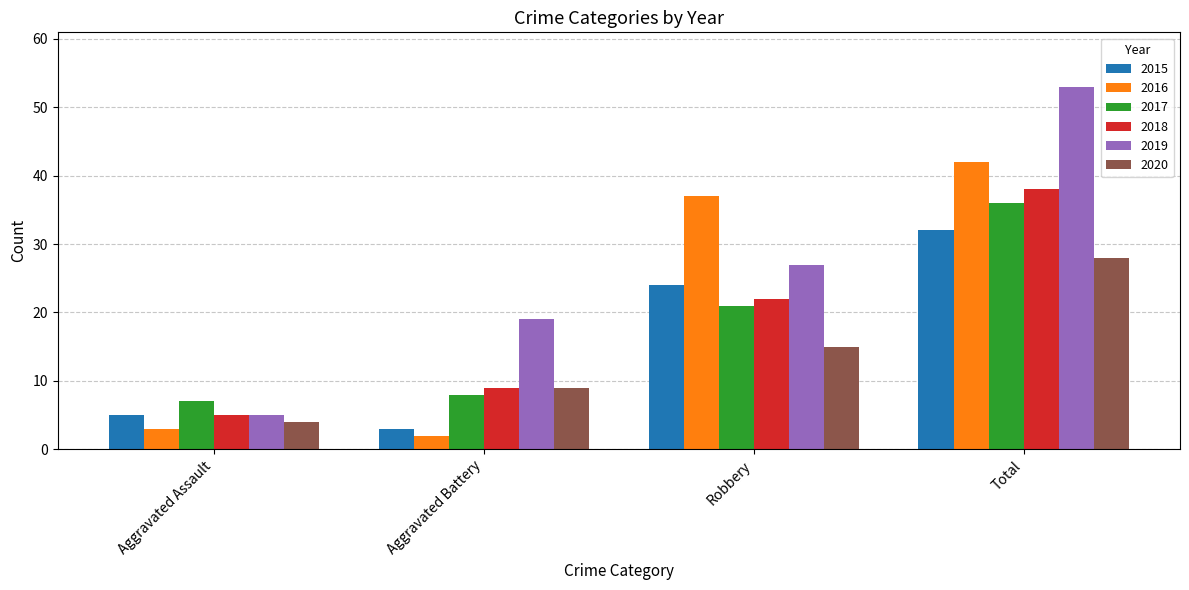

Rank the series by their maximum value, from highest to lowest.

2019, 2016, 2018, 2017, 2015, 2020